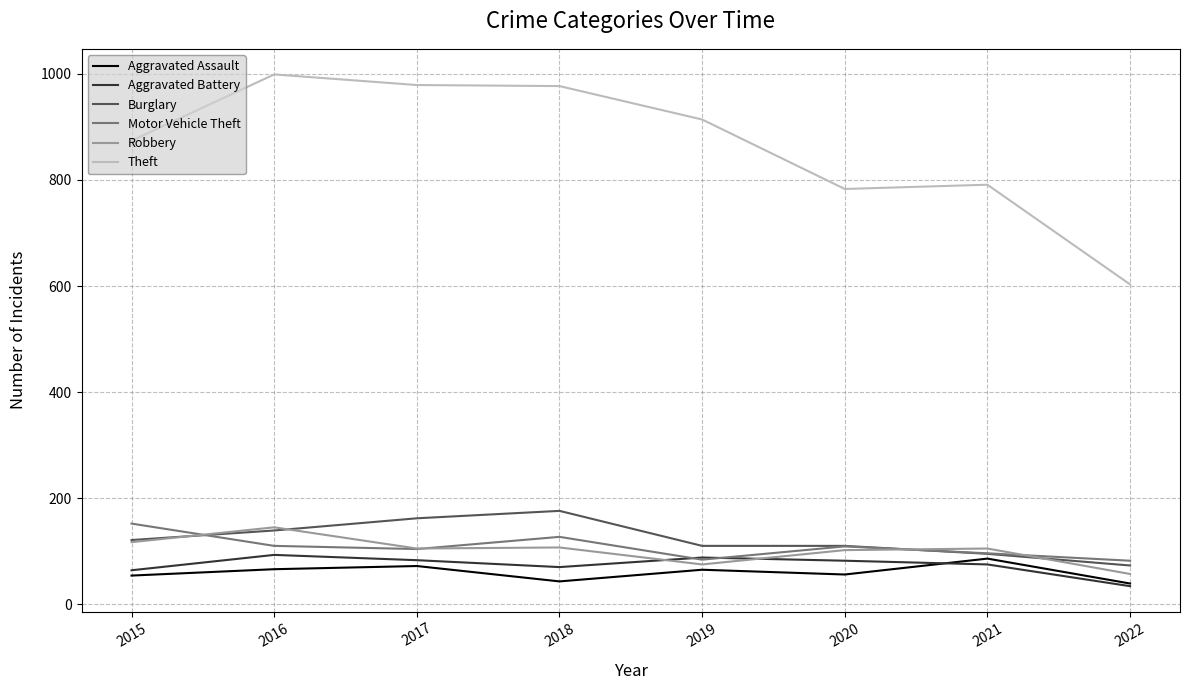

Where does the Robbery series first go above 105?

2015